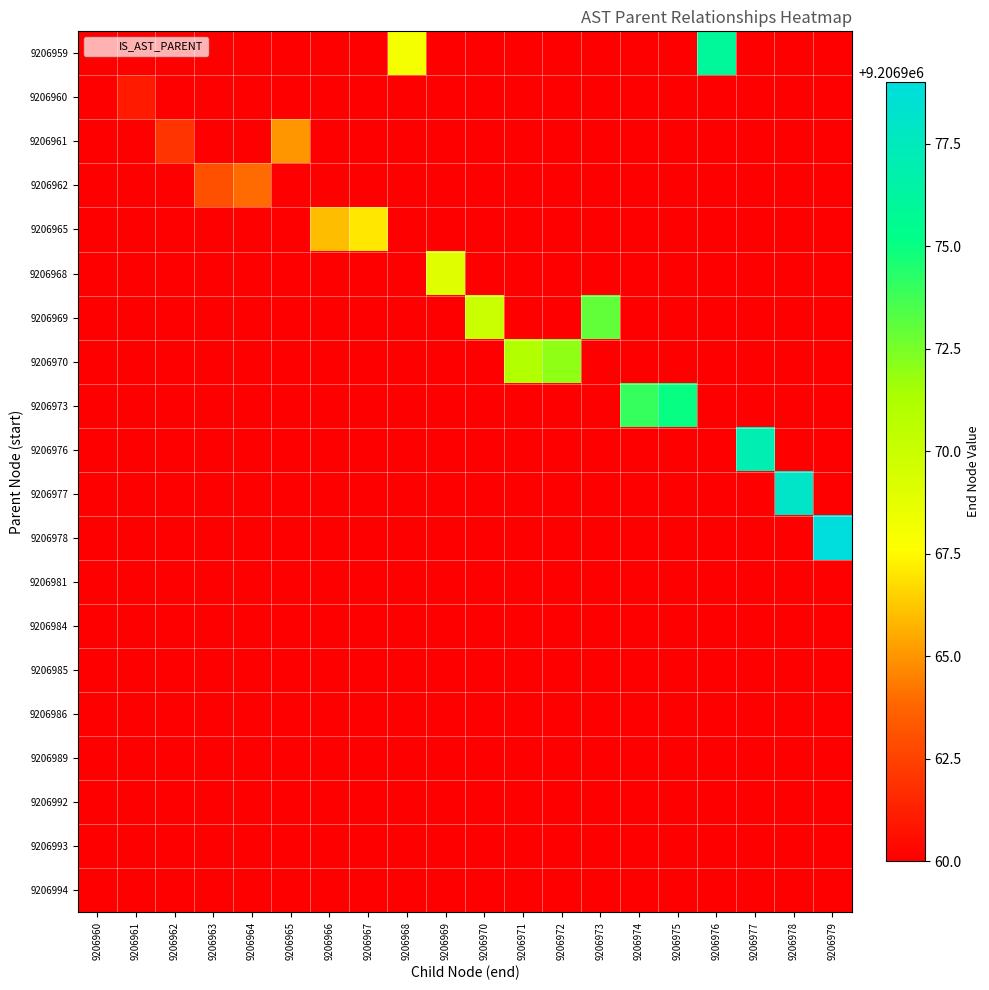

What is the total value across all series at 9206971?

9206971